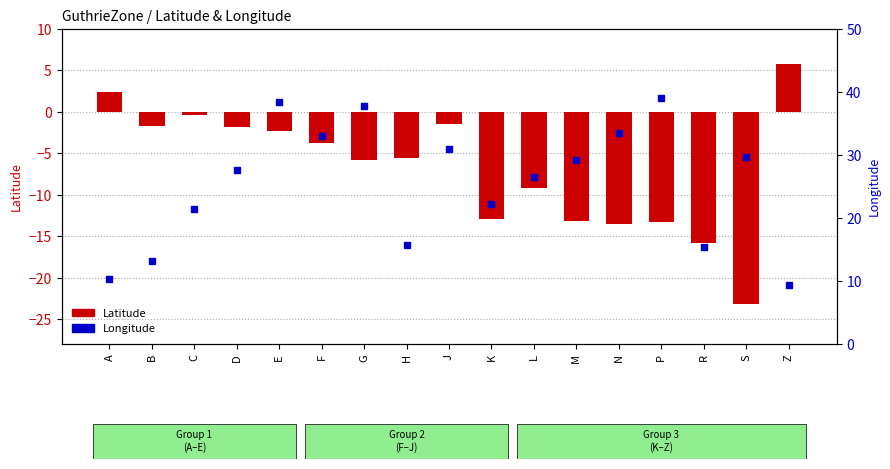

Which series reaches the minimum Y coordinate?

Latitude